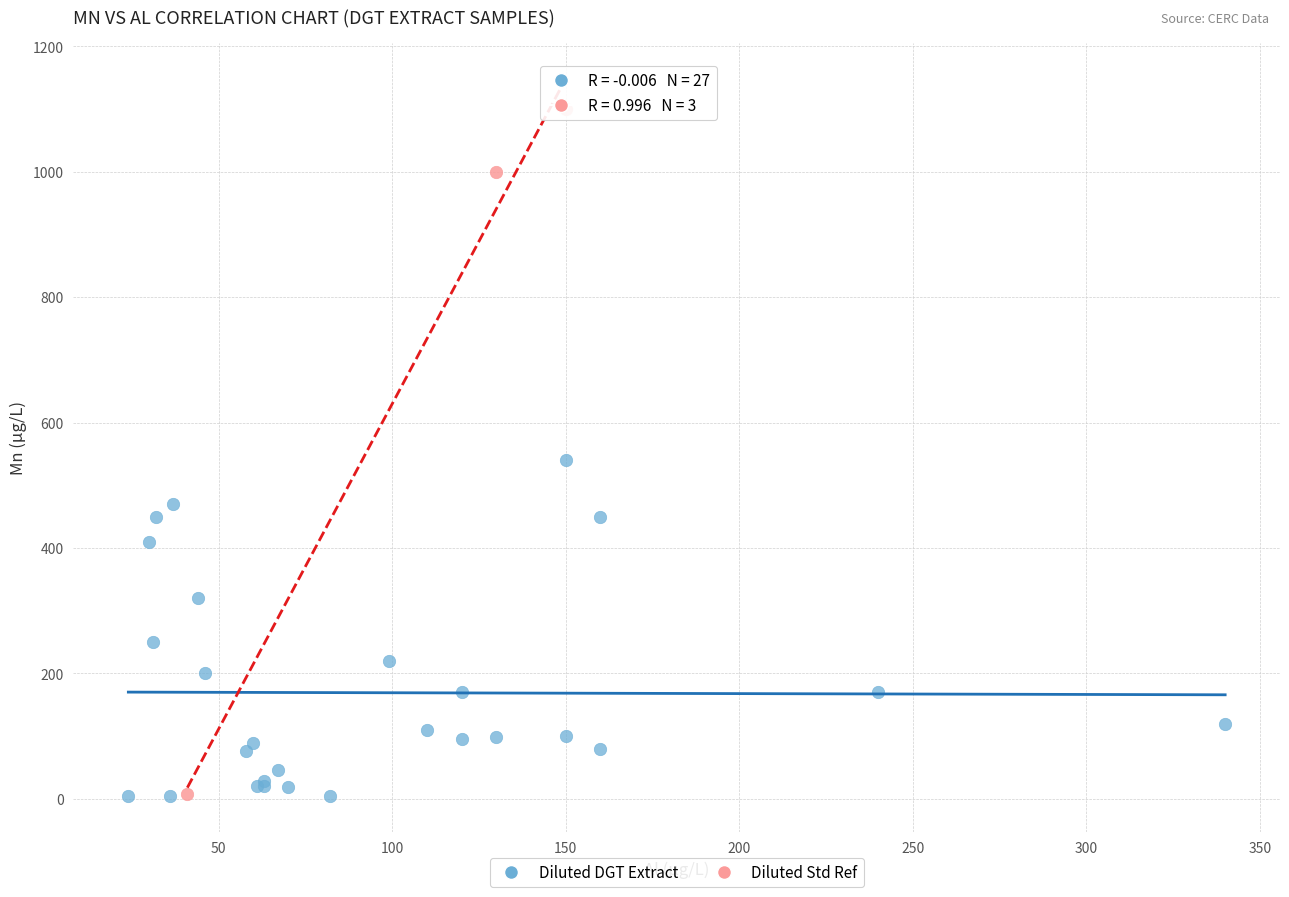

What are all the series names shown in the legend?

Diluted DGT Extract, Diluted Std Ref